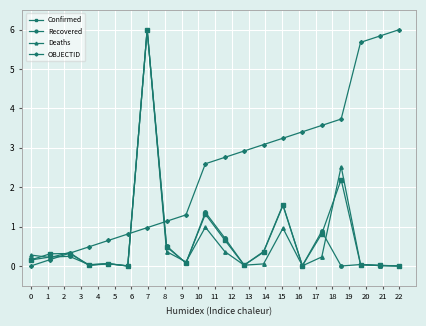

What is the difference between the maximum and minimum values in the OBJECTID series?

6.0